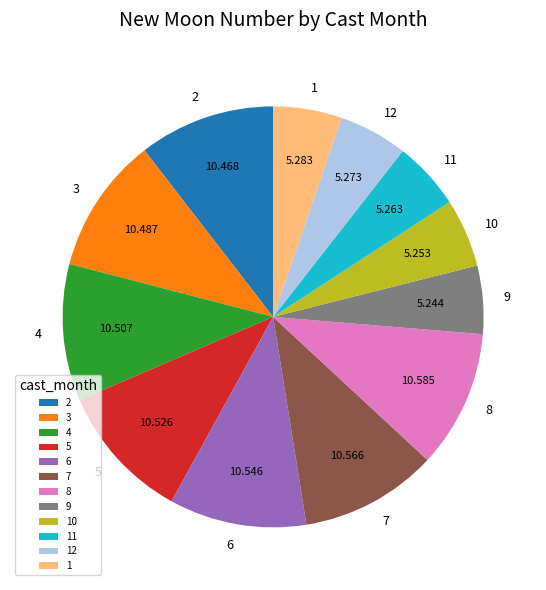

Do 5 and 4 together represent more than half of the pie?

No